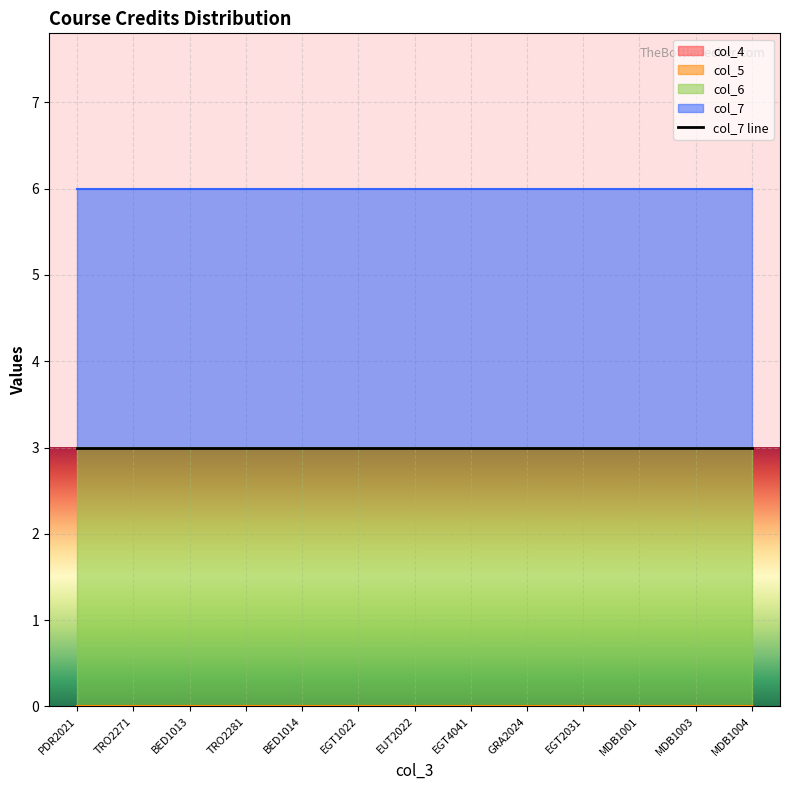

Reading left to right, extract all data points from this chart.

col_4: 0	0	0	0	0	0	0	0	0	0	0	0	0
col_5: 0	0	0	0	0	0	0	0	0	0	0	0	0
col_6: 3	3	3	3	3	3	3	3	3	3	3	3	3
col_7: 3	3	3	3	3	3	3	3	3	3	3	3	3